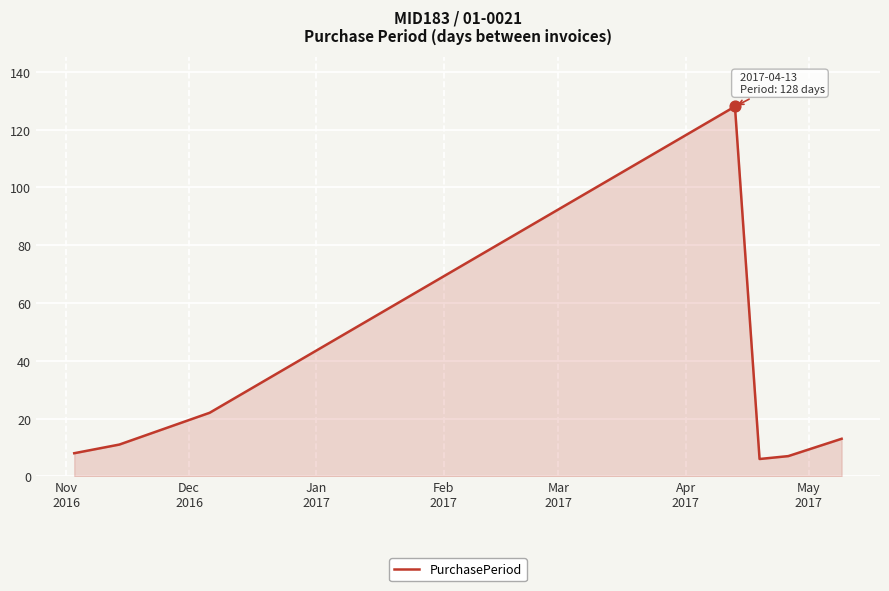

How many interior local peaks (higher than both neighbors) does the data have?

1